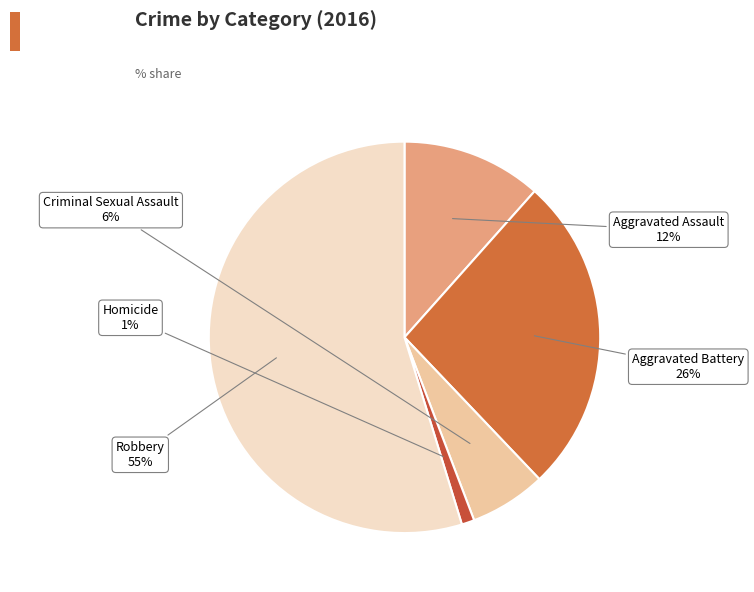

How many slices are in this pie chart?

5